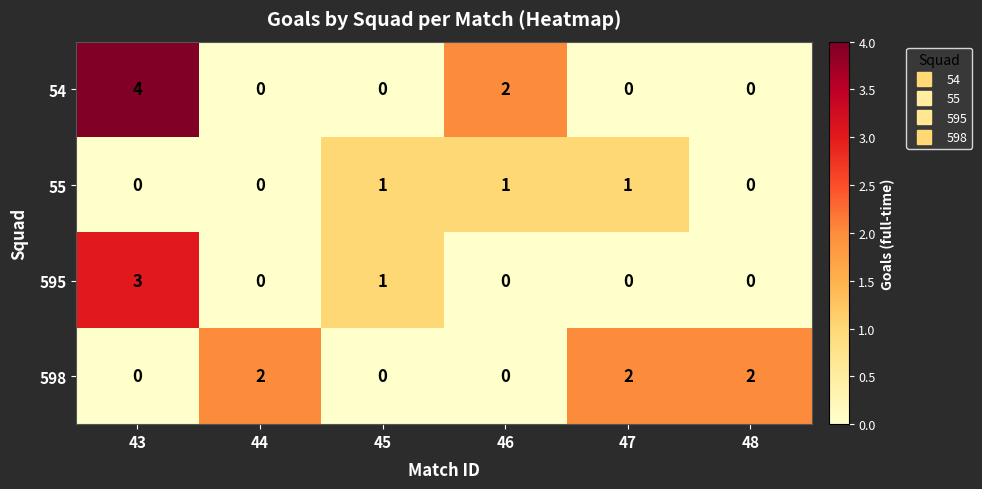

What is the highest value of the 595 series?

3